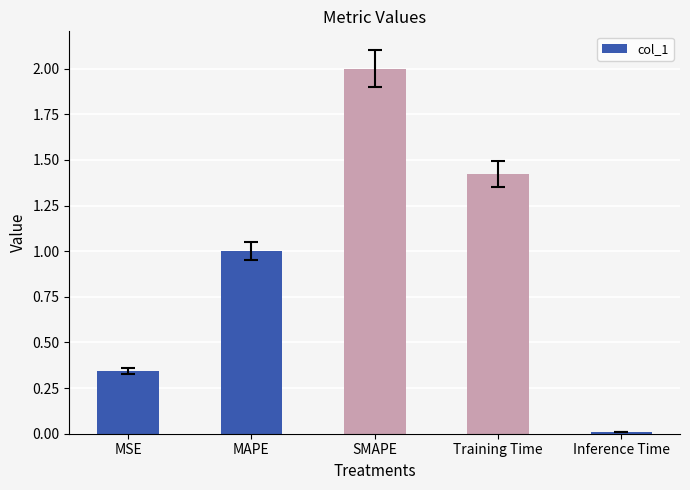

What is the difference between the values at Training Time and SMAPE?

0.6